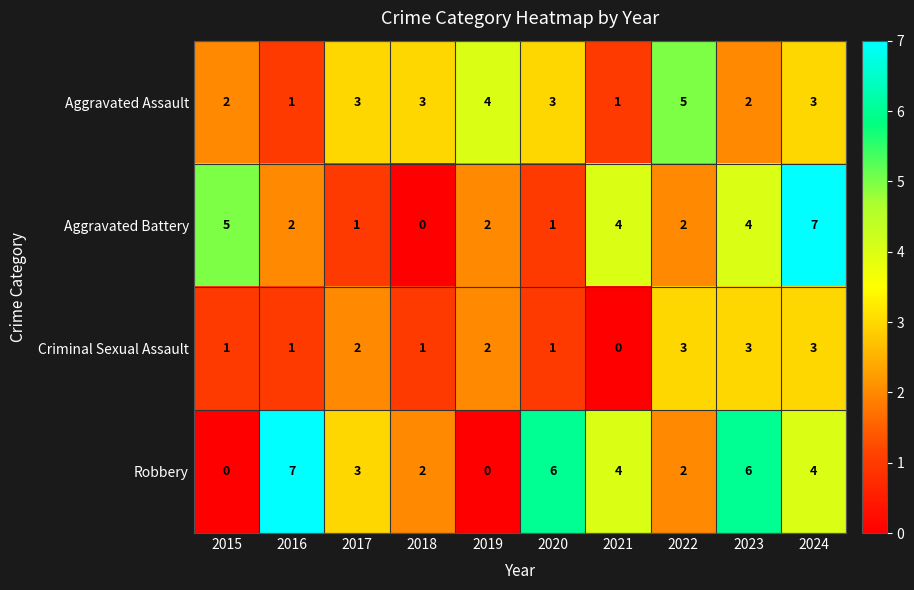

Where is Robbery nearest to the value 3?

2017